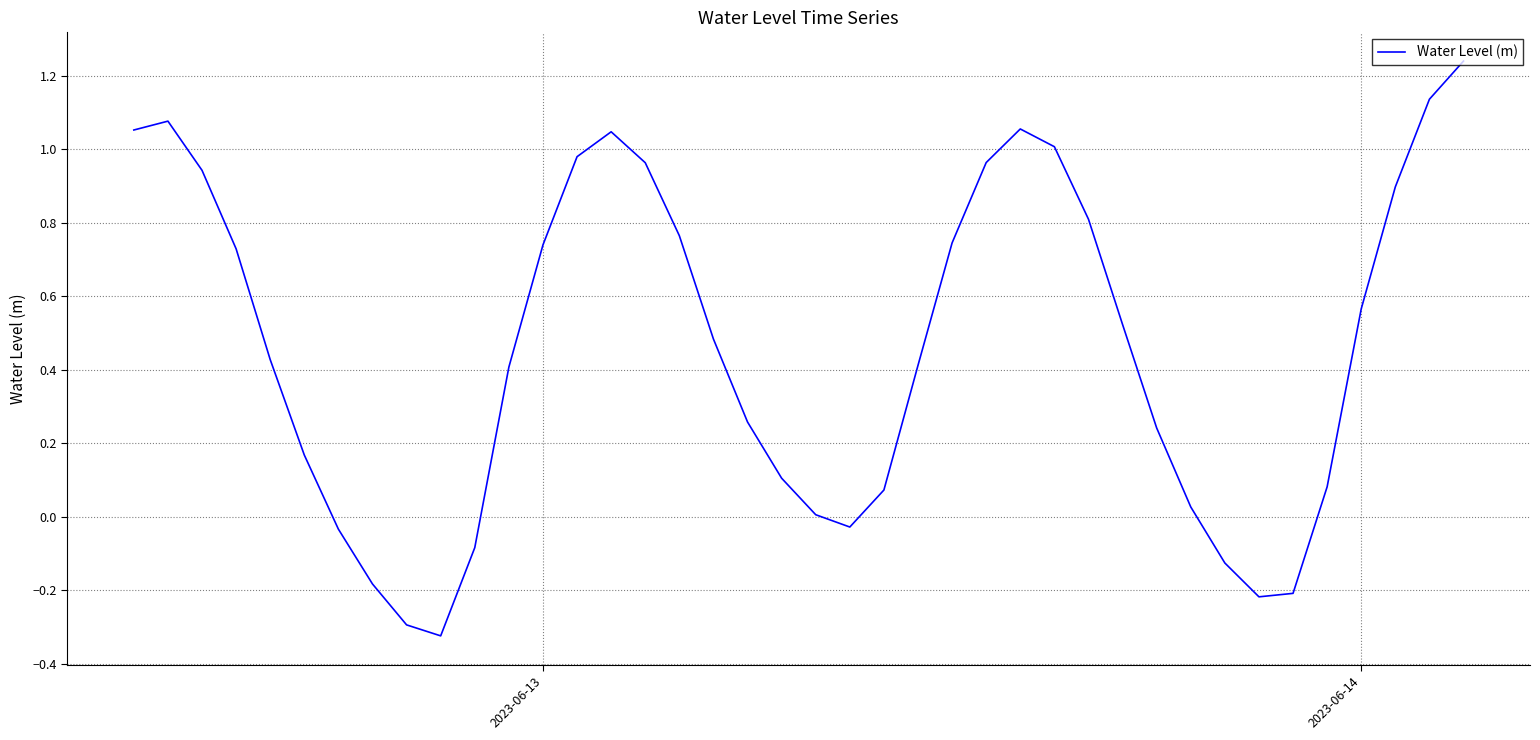

Does the chart have visible grid lines?

Yes